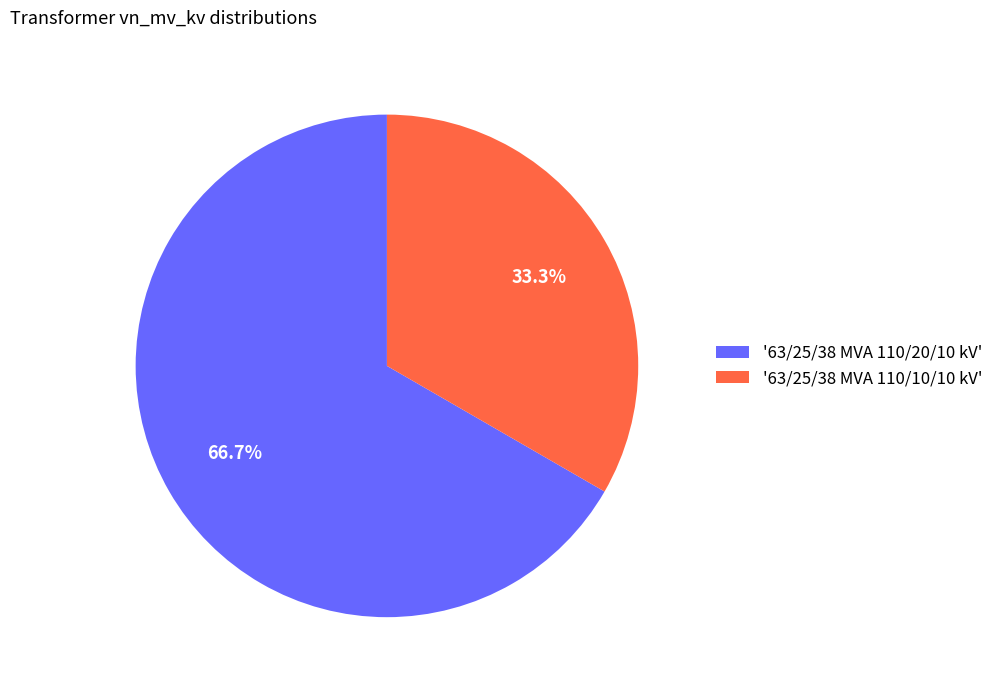

What is the ratio of the value at '63/25/38 MVA 110/20/10 kV' to the value at '63/25/38 MVA 110/10/10 kV'?

2.0